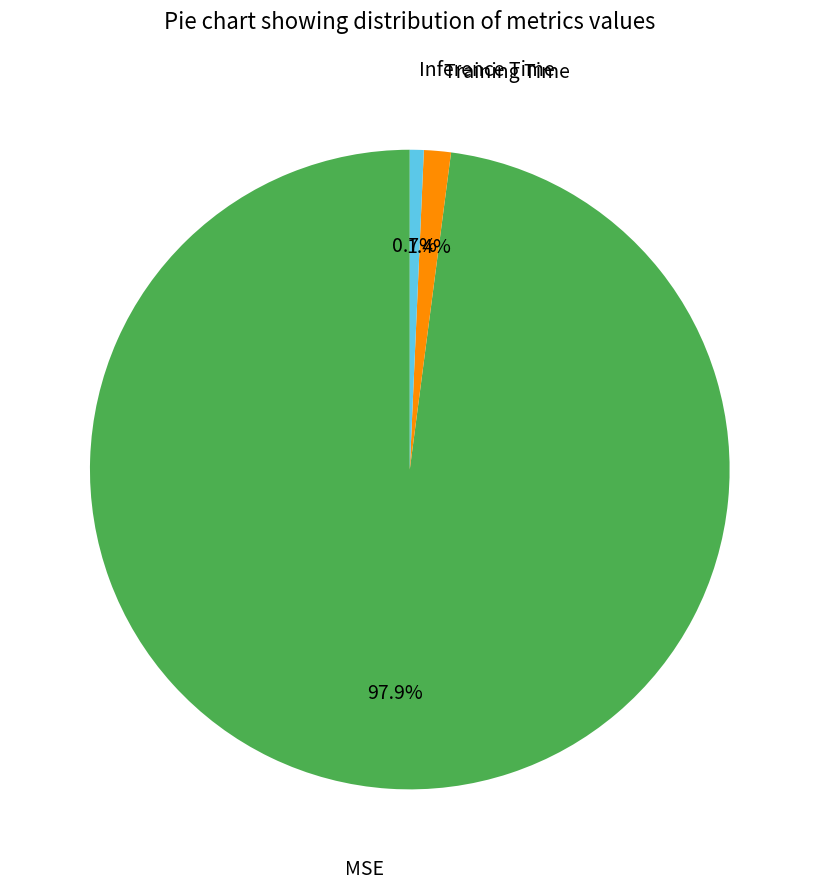

Combined, do Training Time and MSE account for over 50%?

Yes